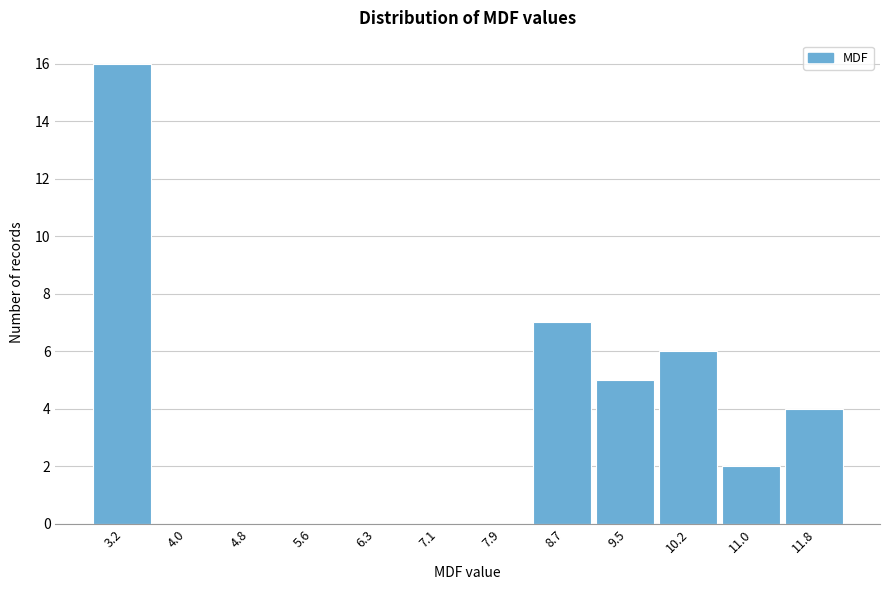

Reading left to right, transcribe this chart: for each bar, give the range it covers on the x-axis and its height. Neither the bar edges nor the heights are printed on the chart, so give them approximately, as read against the axes.

2.8 to 3.6: 16
3.6 to 4.4: 0
4.4 to 5.2: 0
5.2 to 6.0: 0
6.0 to 6.7: 0
6.7 to 7.5: 0
7.5 to 8.3: 0
8.3 to 9.1: 7
9.1 to 9.9: 5
9.9 to 10.6: 6
10.6 to 11.4: 2
11.4 to 12.2: 4